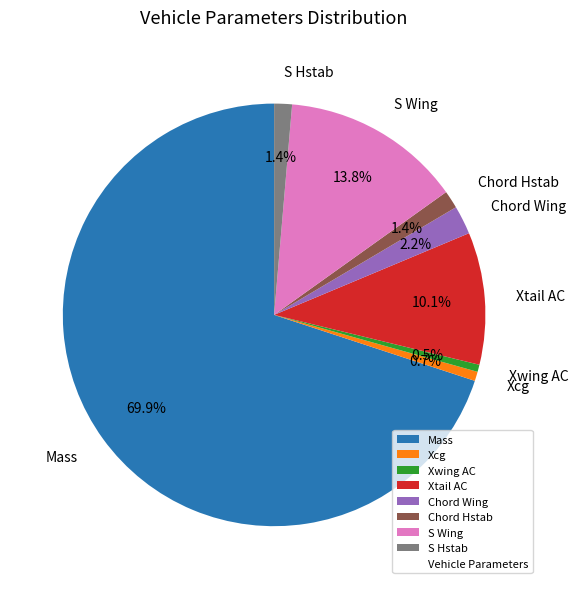

What is the largest slice in the pie chart?

Mass